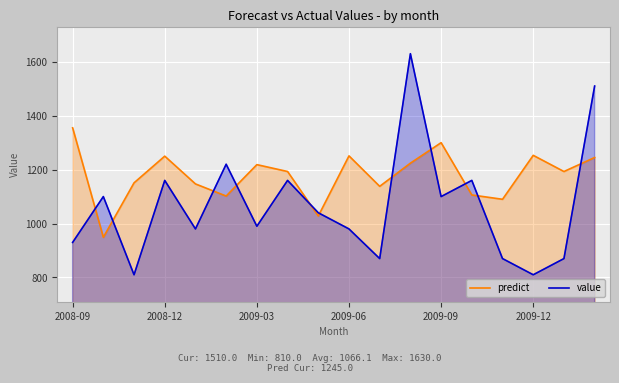

What are all the series names shown in the legend?

predict, value